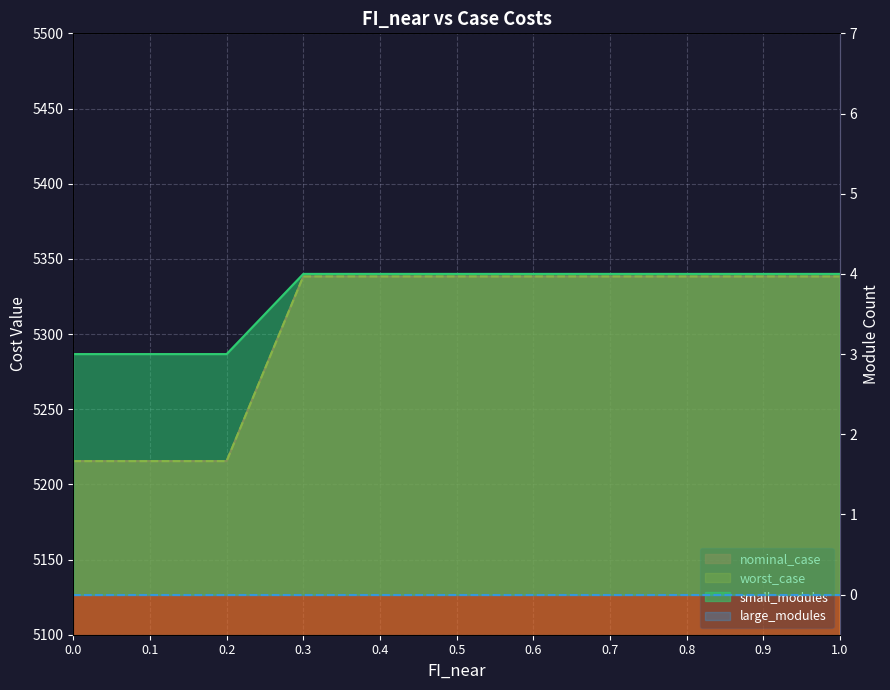

Which series changed the most between 0.2 and 0.9?

worst_case